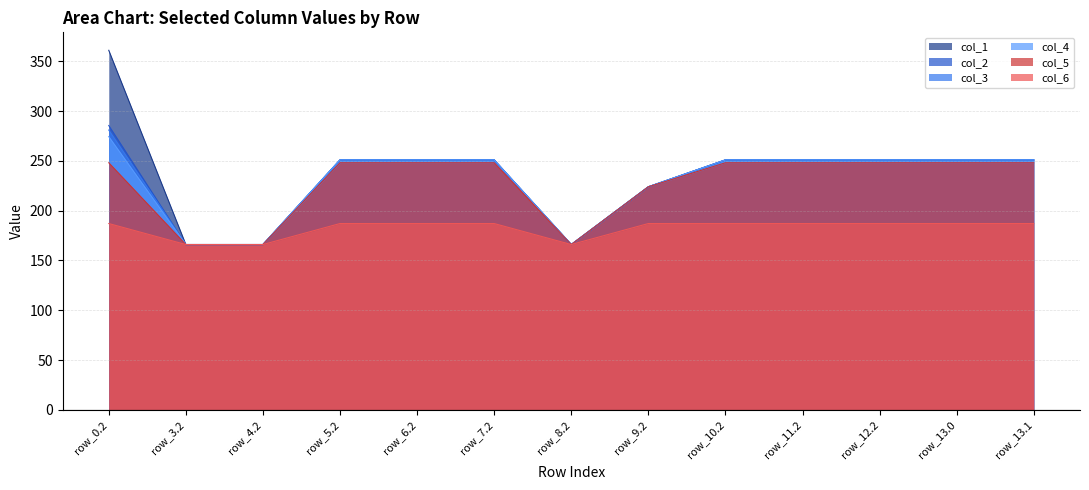

Between row_10.2 and row_3.2, which is larger?

row_10.2